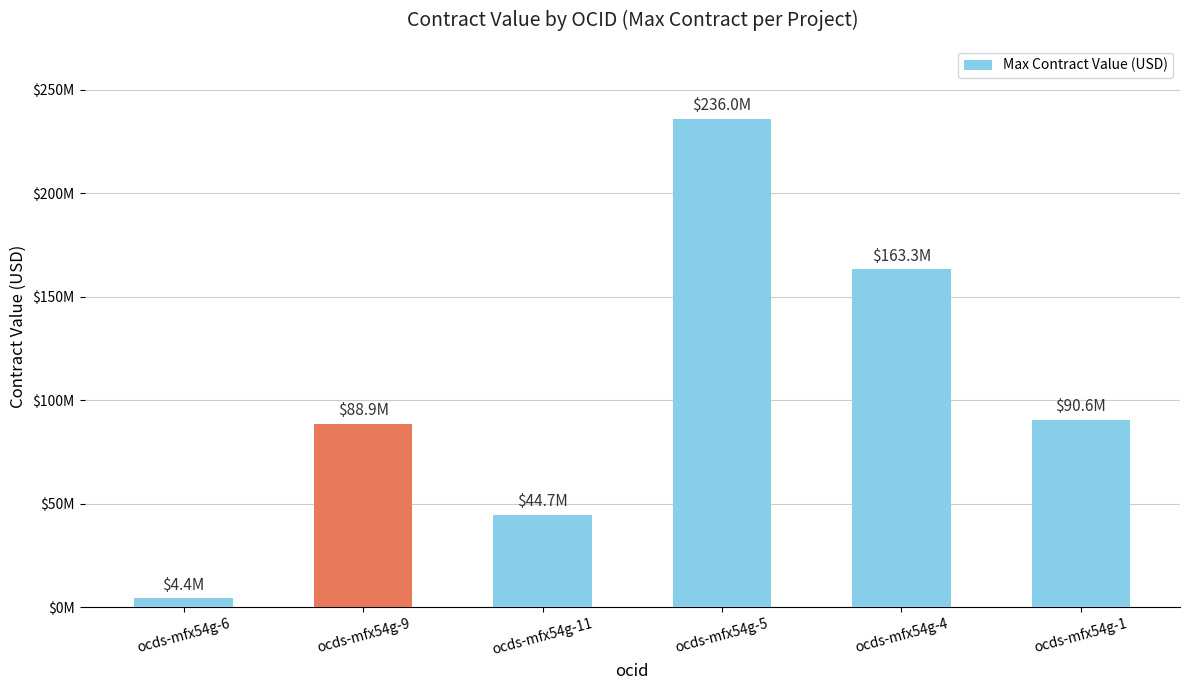

Reading left to right, what are all the values shown in this chart?

4358740.6	88857057.7	44661881.5	236000000.0	163259367.0	90647090.0